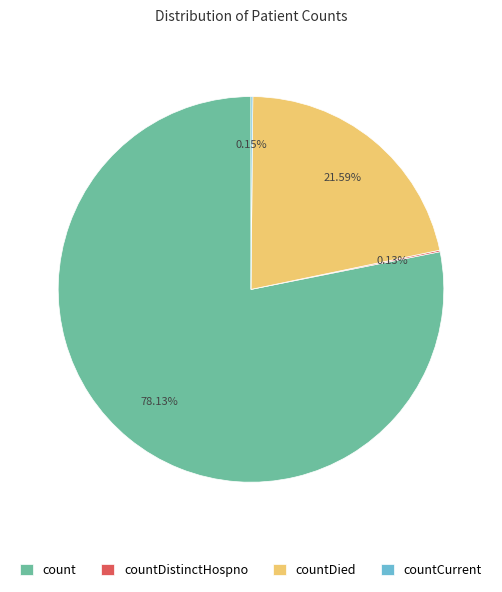

Is there any slice that represents more than half of the pie?

Yes